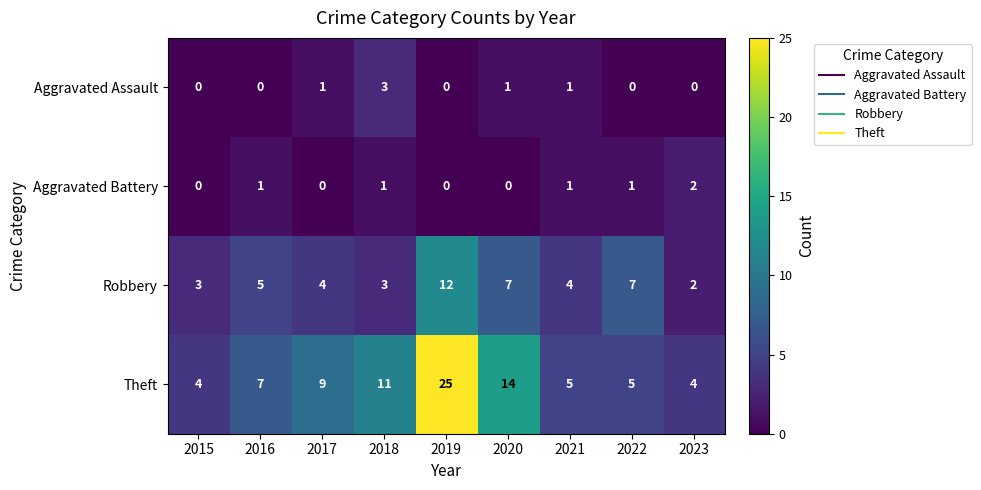

What is the sum of all Theft values?

84